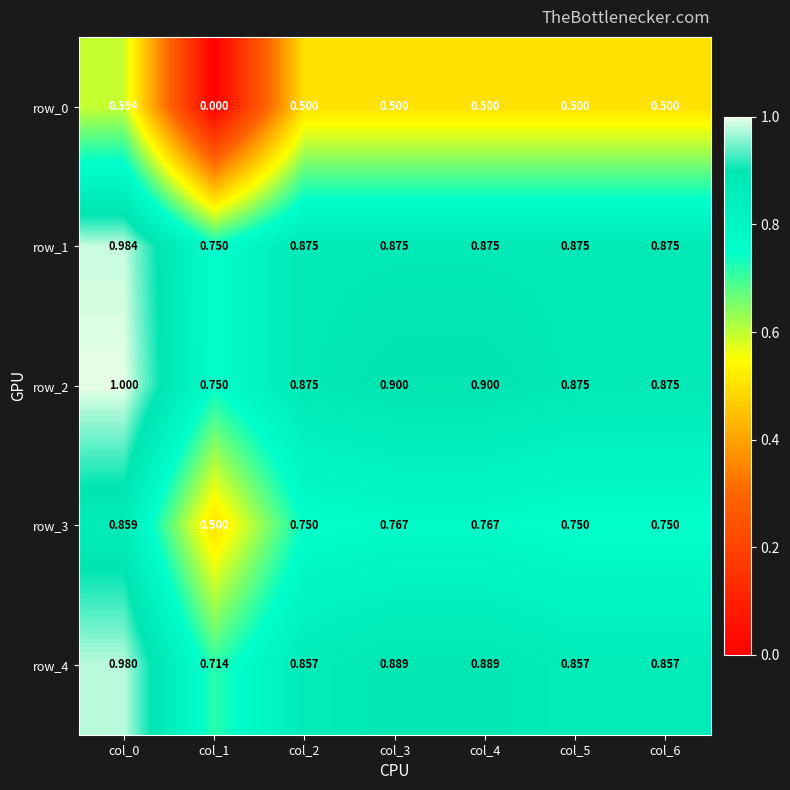

What is the difference between the maximum and minimum values in the row_1 series?

0.2